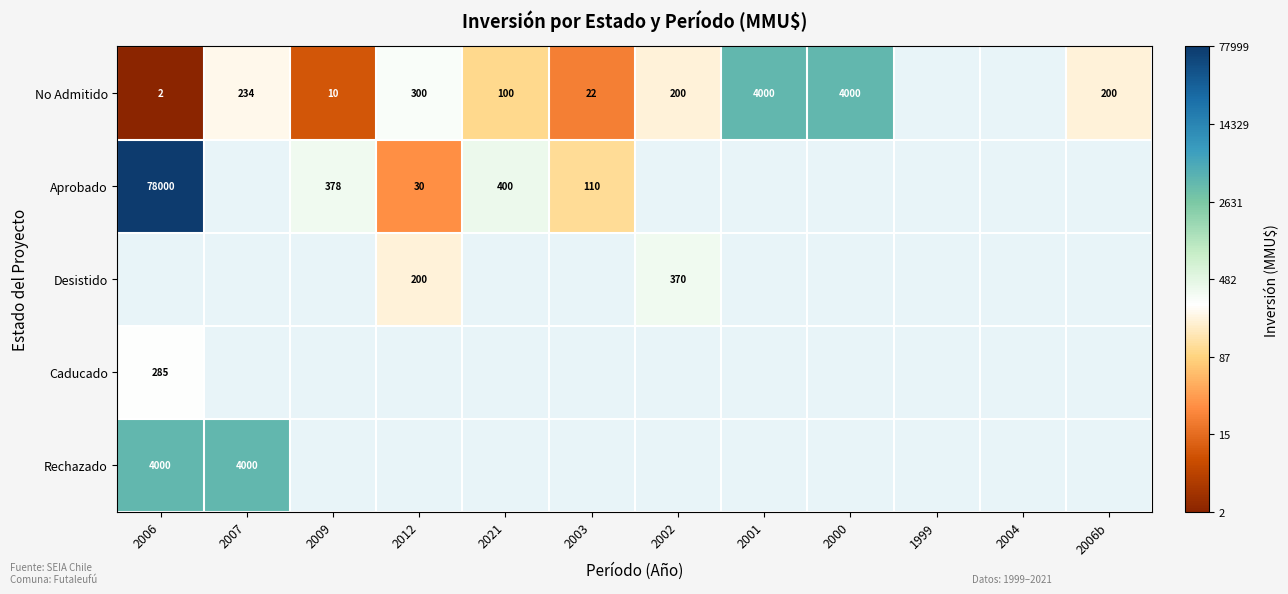

What is the greatest value displayed?

11.3